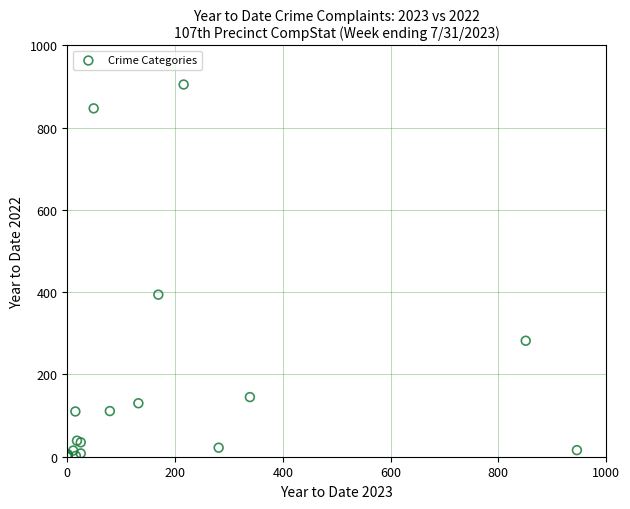

What Y value in the scatter plot is closest to 452?

394